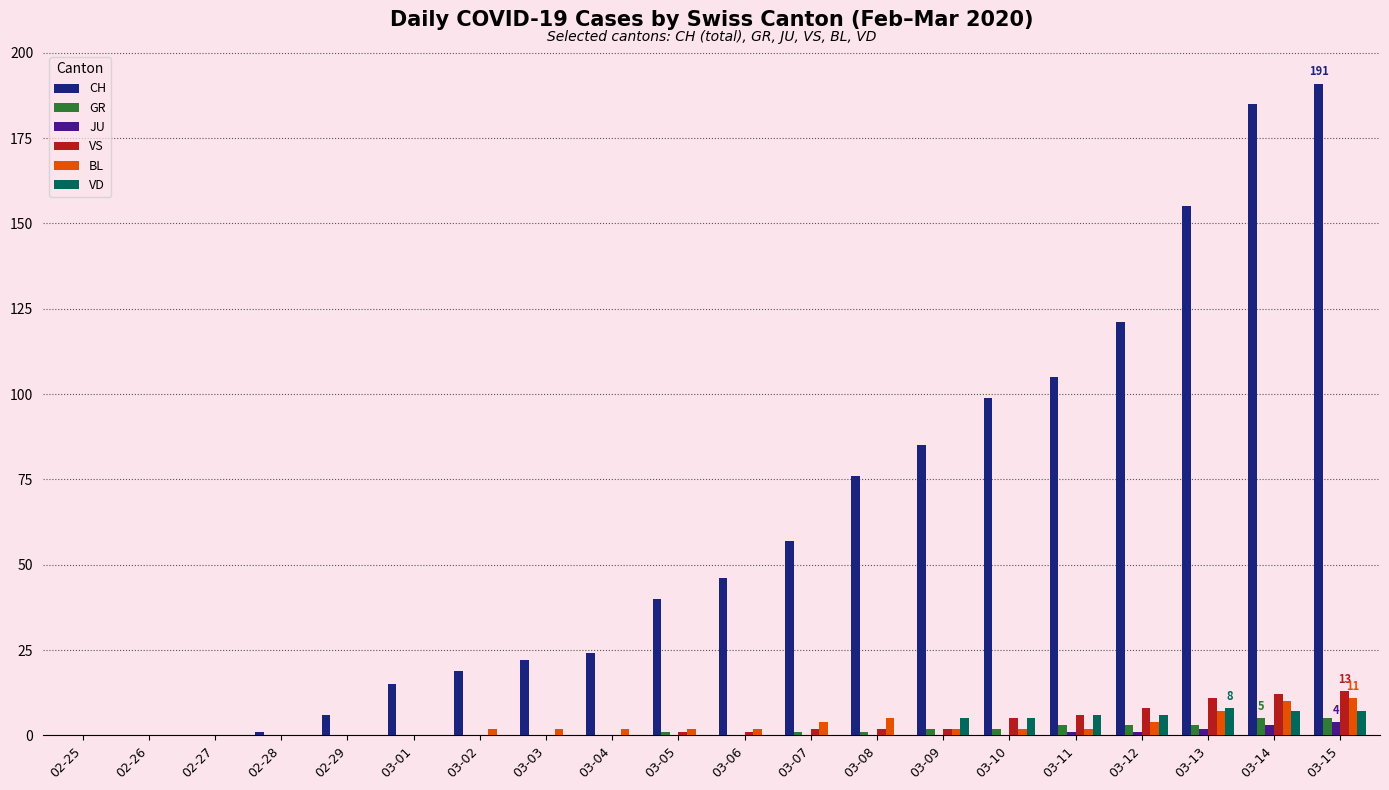

What is the sum of all BL values?

57